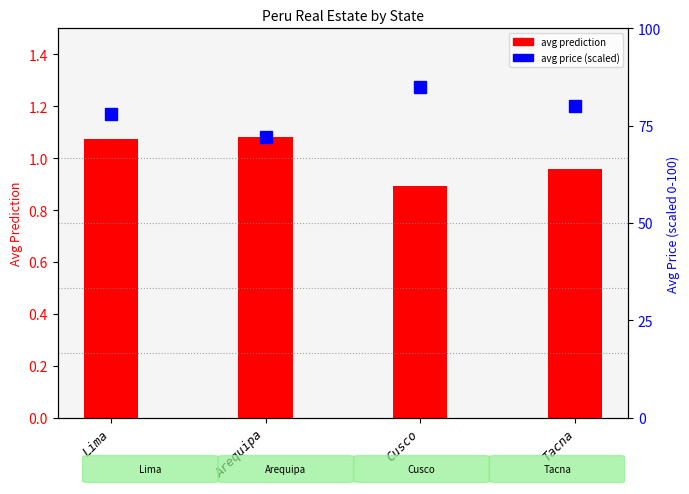

What is the label of the 3rd bar from the right?

Arequipa